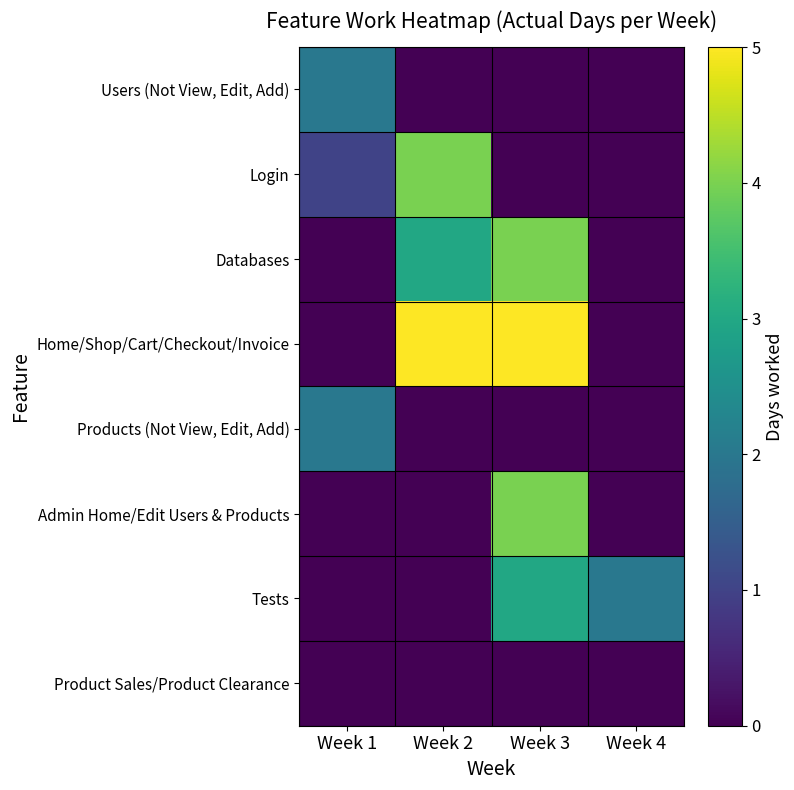

Which series has the largest range (max minus min)?

Home/Shop/Cart/Checkout/Invoice